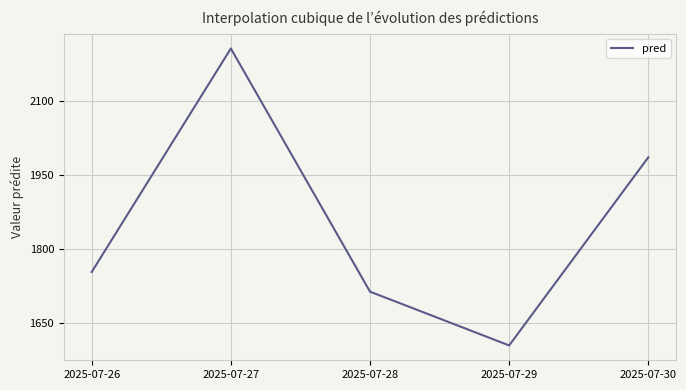

List the labels in order of value, largest first.

2025-07-27, 2025-07-30, 2025-07-26, 2025-07-28, 2025-07-29